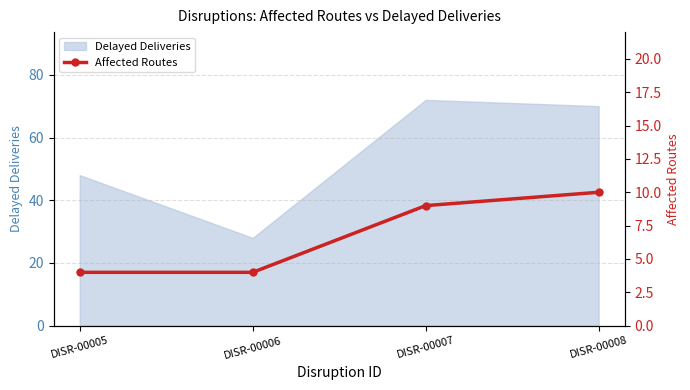

Is it true that the value at DISR-00007 is 9?

True